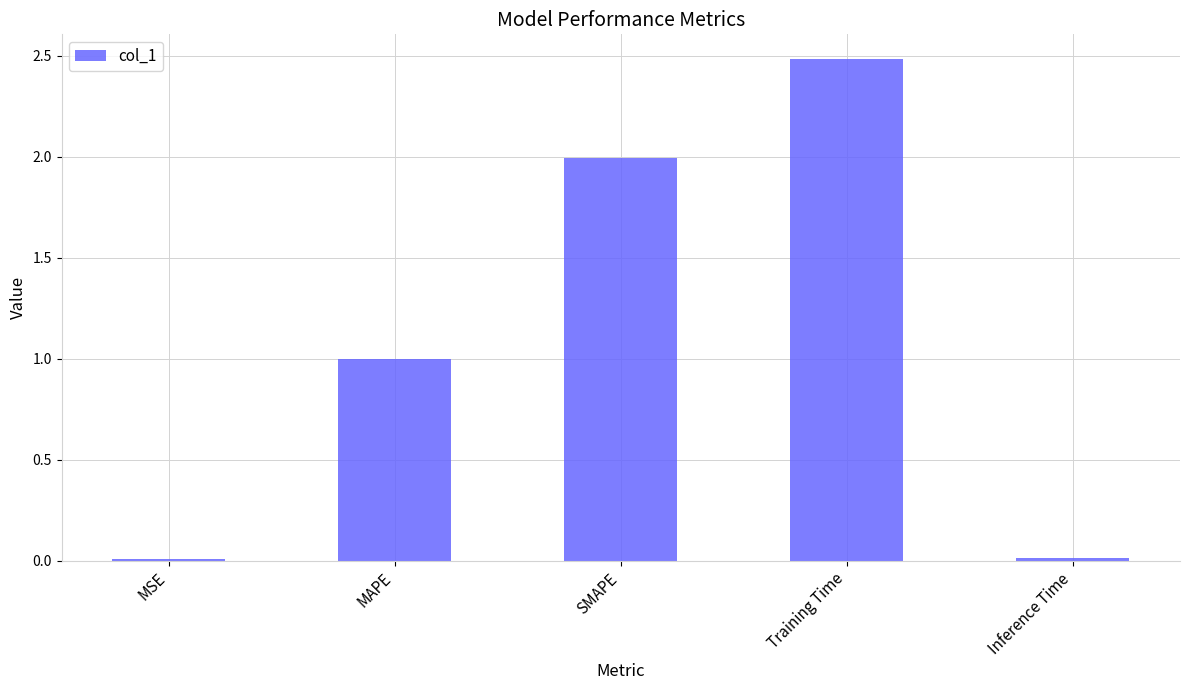

Which has a higher value, SMAPE or MSE?

SMAPE